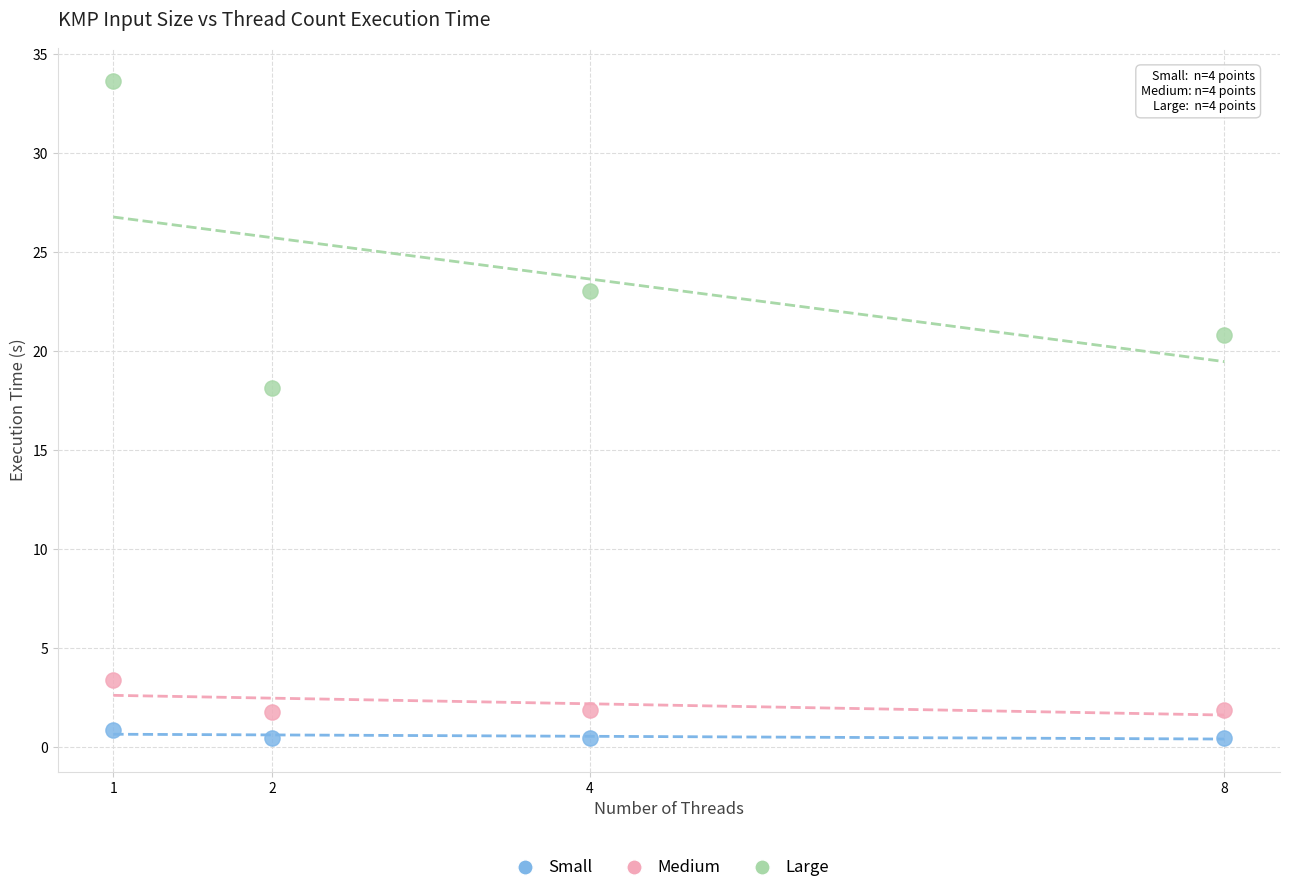

Across all data points, what is the average X value?

3.8